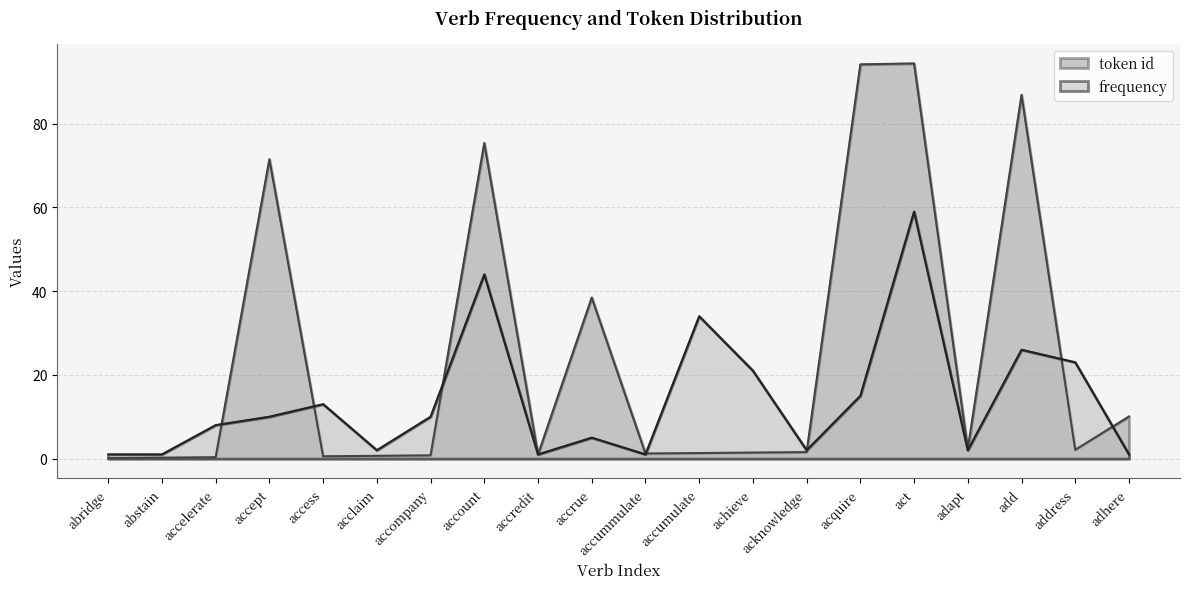

What is the difference between the maximum and minimum values in the token id series?

94.3